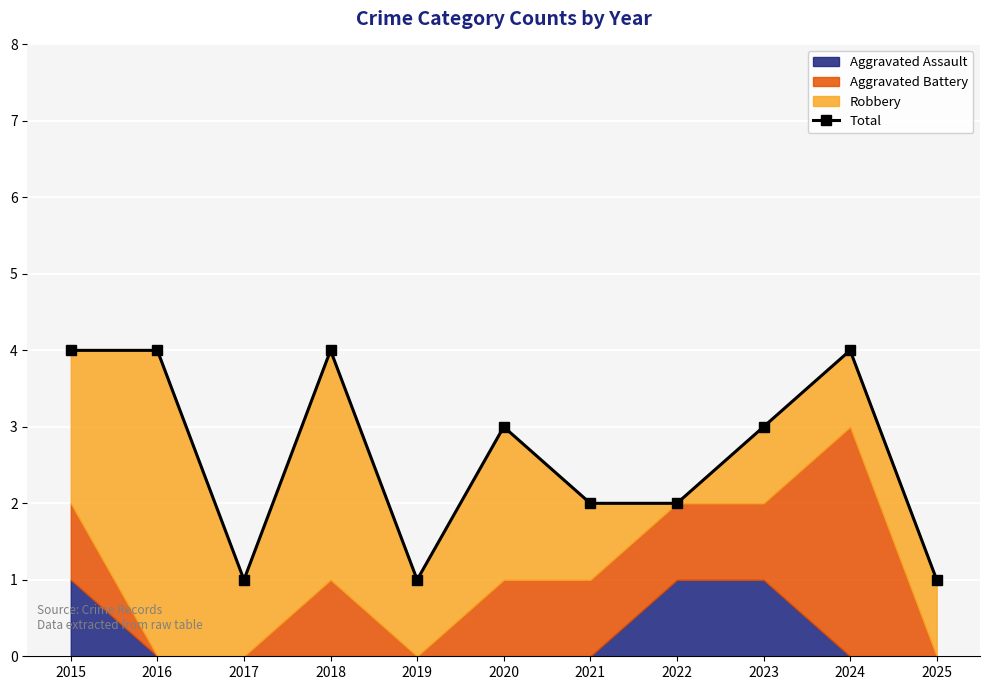

What is the average value?

3